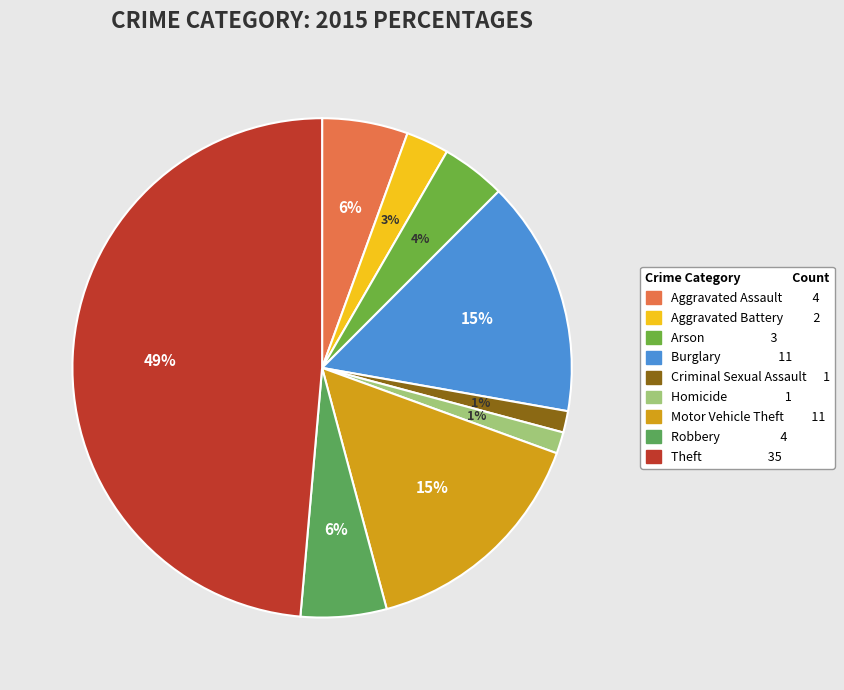

To the nearest percent, what percentage of the pie is Motor Vehicle Theft?

15%